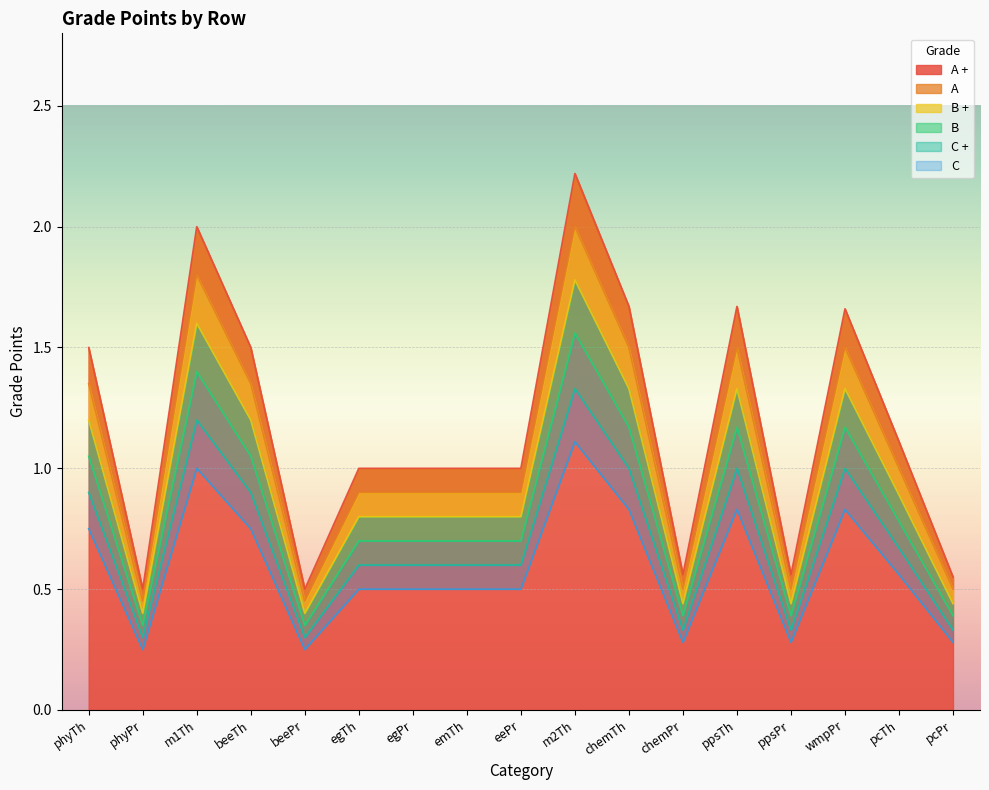

At which category does B reach its first local valley?

phyPr